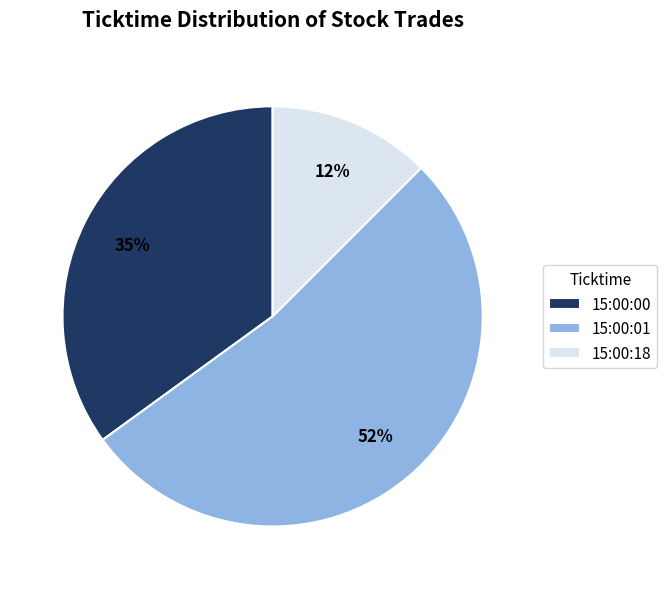

Combined, do 15:00:18 and 15:00:01 account for over 50%?

Yes